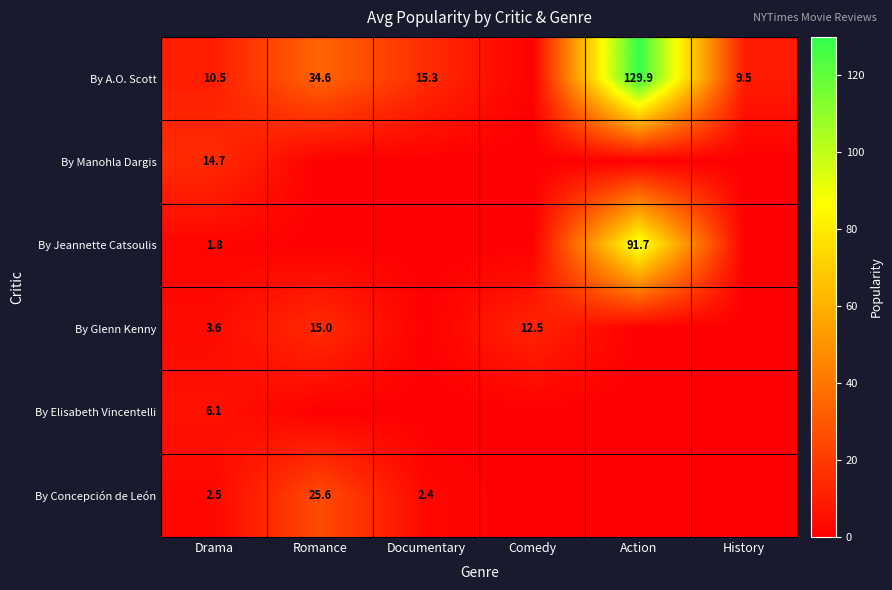

What is the sum of the By A.O. Scott values at Drama and Documentary?

25.8